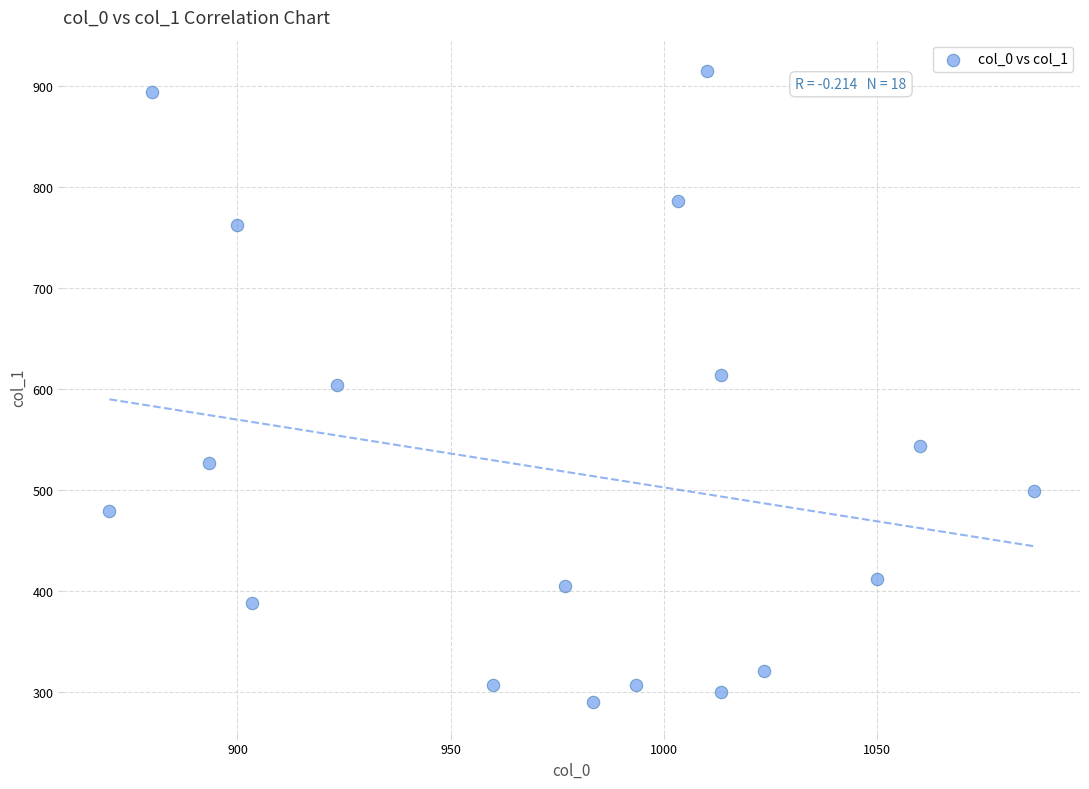

What is the range of X values (max minus min)?

216.7